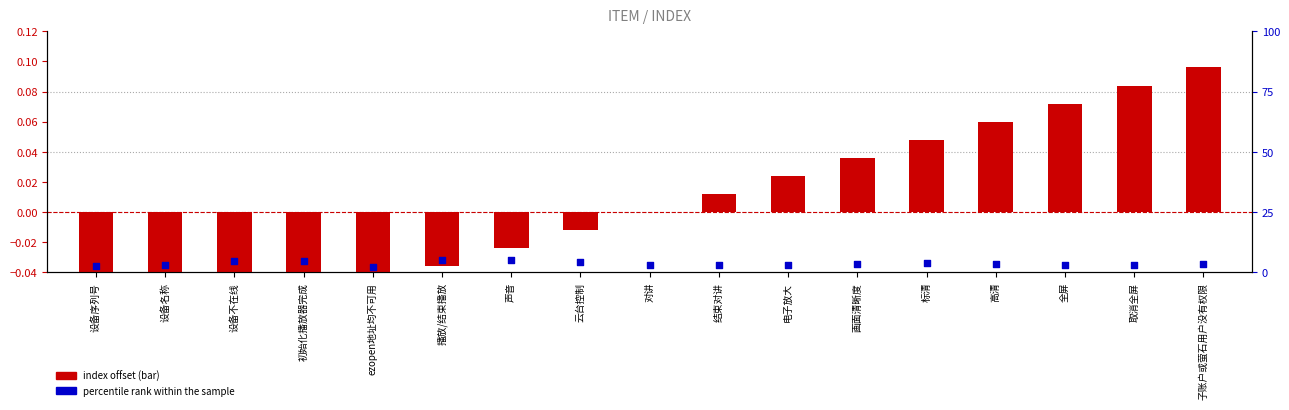

Is the value of index offset at 云台控制 greater than the value of percentile rank within the sample at 设备名称?

No